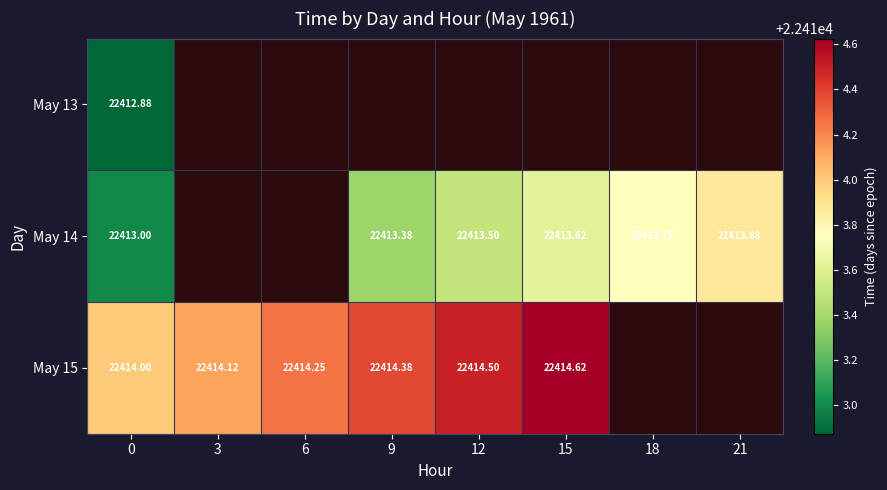

Is the value of May 14 at 21 greater than the value of May 13 at 0?

Yes